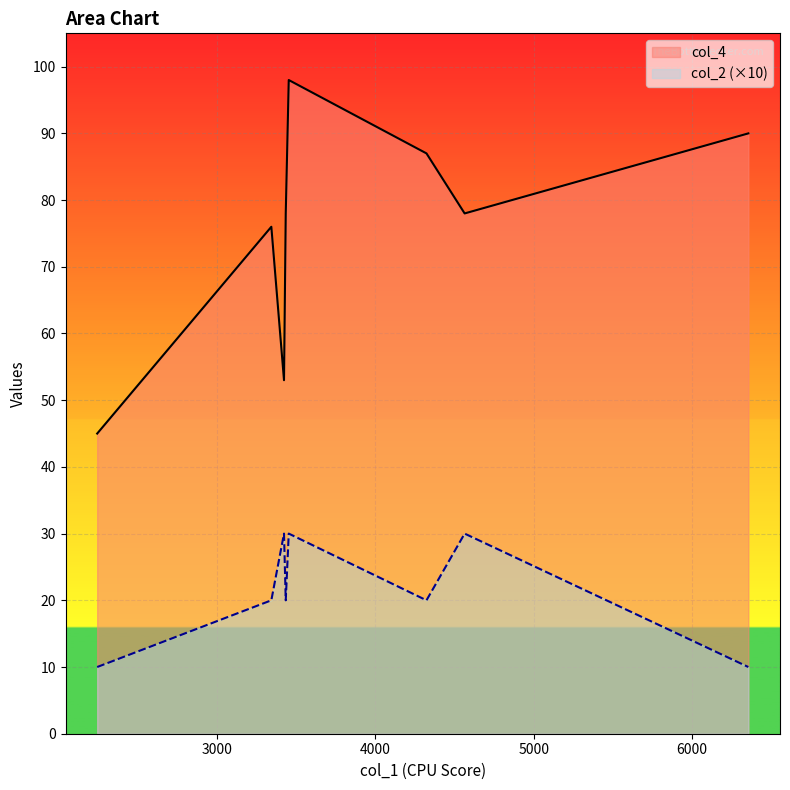

List the series in order of their overall mean, lowest first.

col_2 (×10), col_4